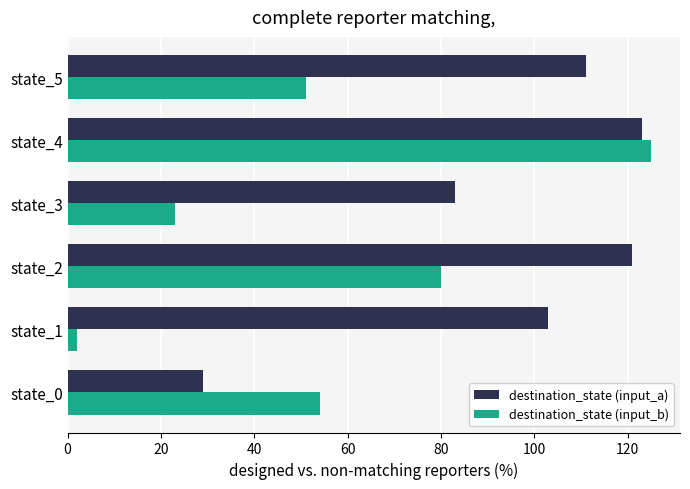

What is the greatest value displayed?

125